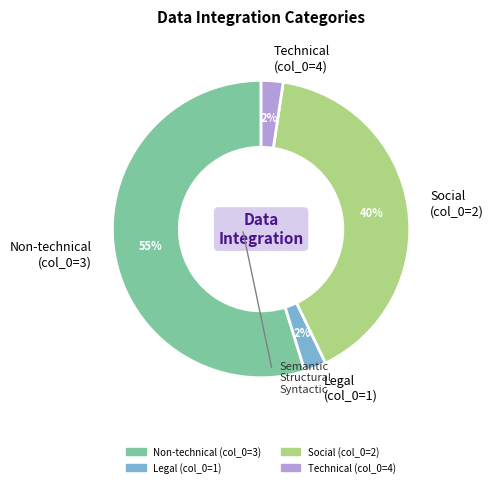

How many slices are in this pie chart?

4